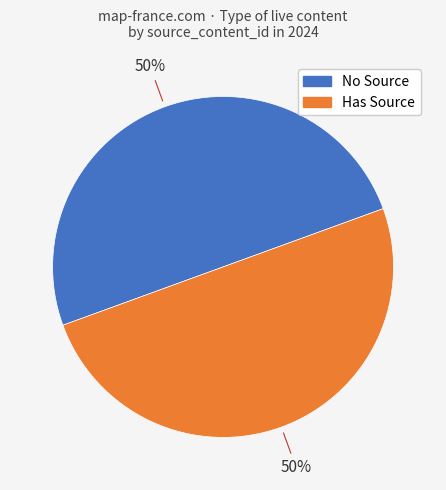

To the nearest percent, what is the average slice percentage?

50%